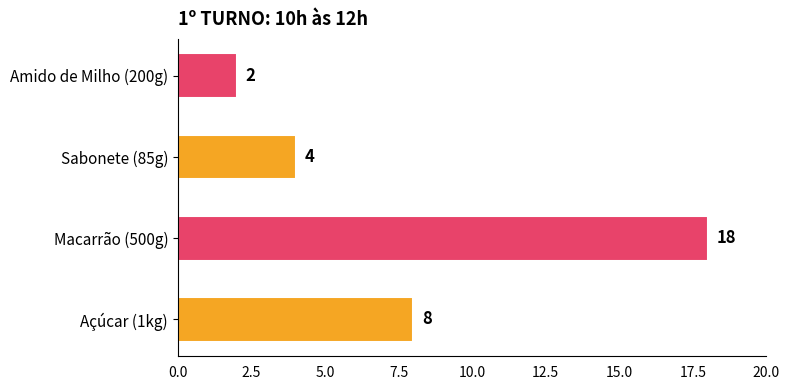

Reading top to bottom, transcribe all the data shown in this chart.

Amido de Milho (200g)=2	Sabonete (85g)=4	Macarrão (500g)=18	Açúcar (1kg)=8